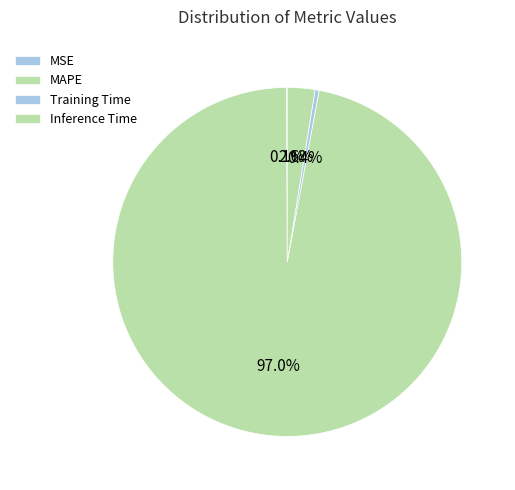

Combined, what portion of the pie is Inference Time and MSE?

2.6%